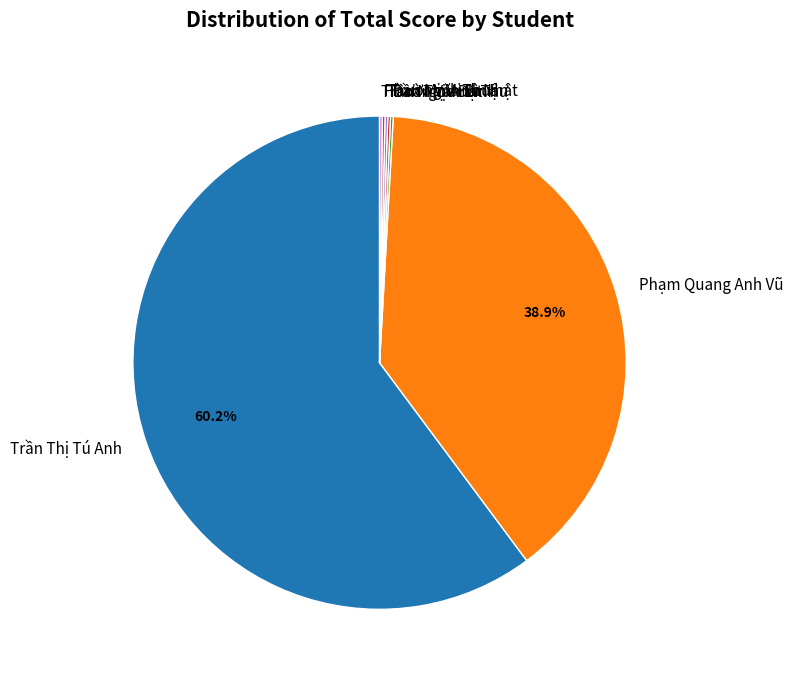

What is the largest slice in the pie chart?

Trần Thị Tú Anh